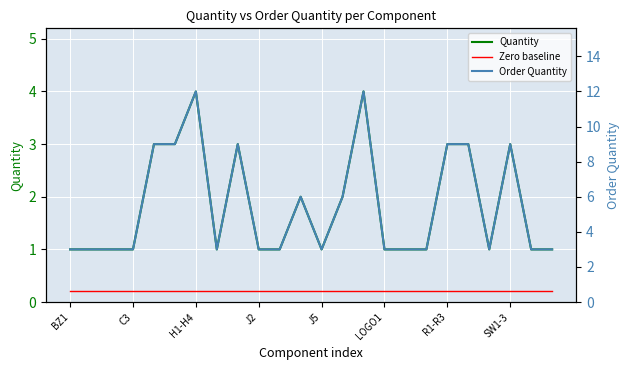

Is it true that Zero baseline equals 0.3 at LOGO1?

False